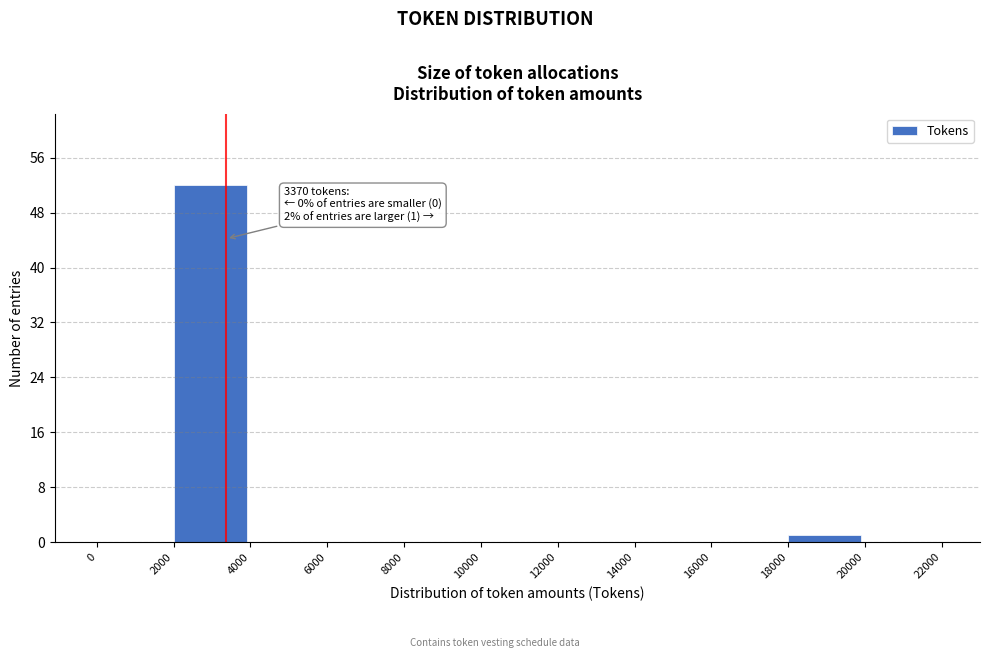

Which range on the x-axis has the tallest bar?

2000 to 4000